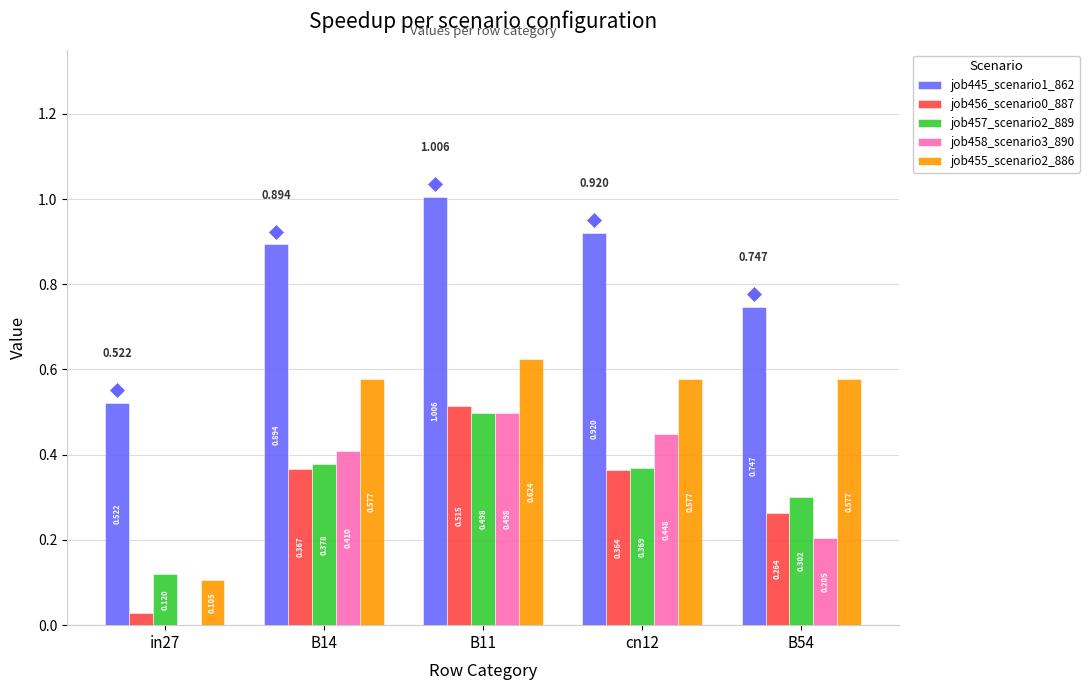

At which category is the sum across all series the highest?

B11